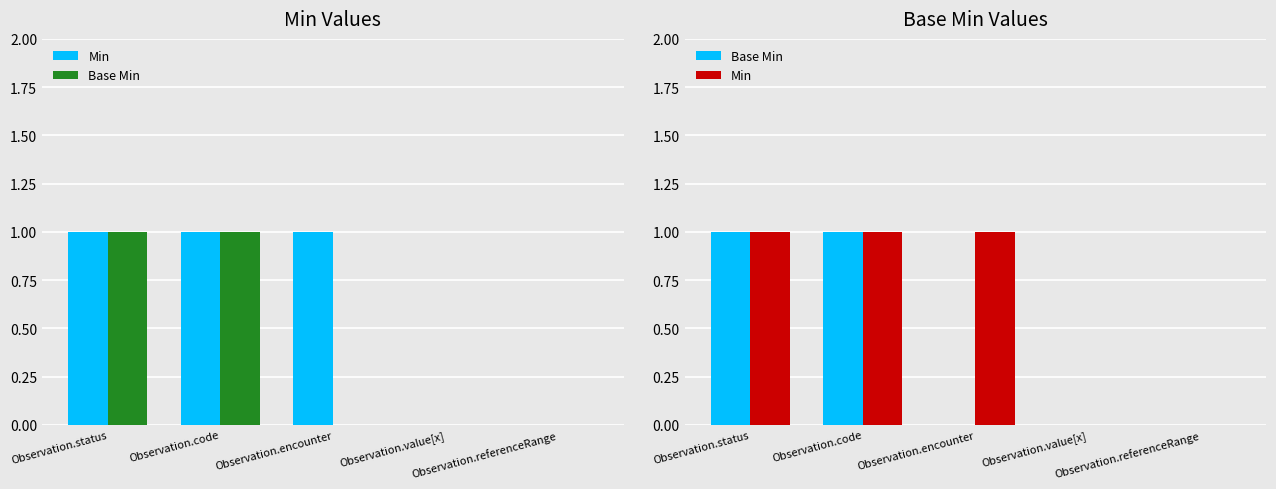

Reading right to left, what are all the values shown in this chart?

Min: 0	0	1	1	1
Base Min: 0	0	0	1	1